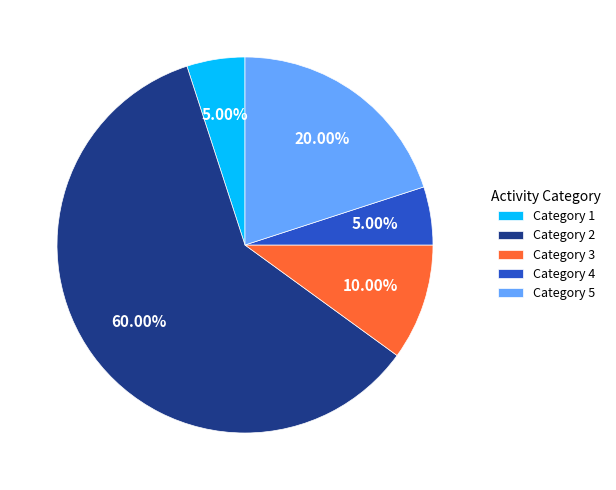

Do Category 5 and Category 4 together represent more than half of the pie?

No